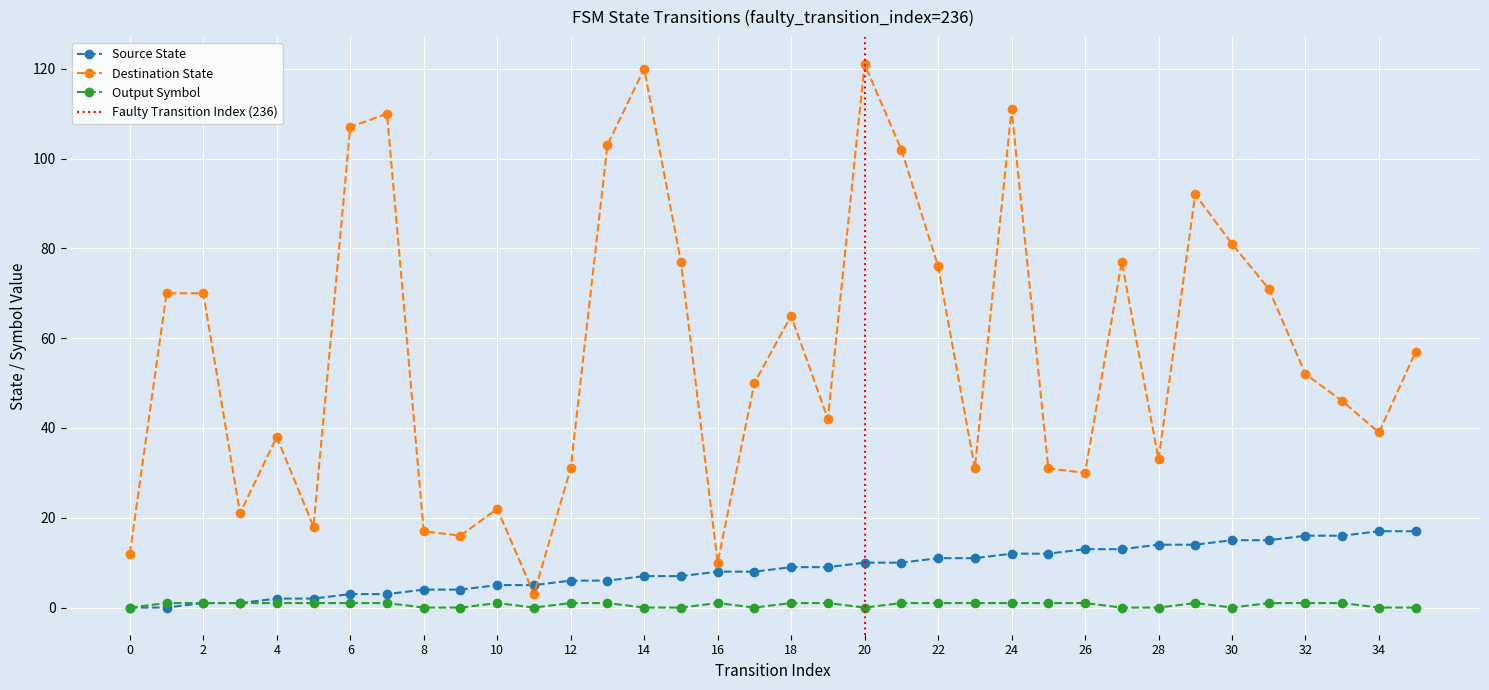

How many values in the destination_state series are below 52?

18